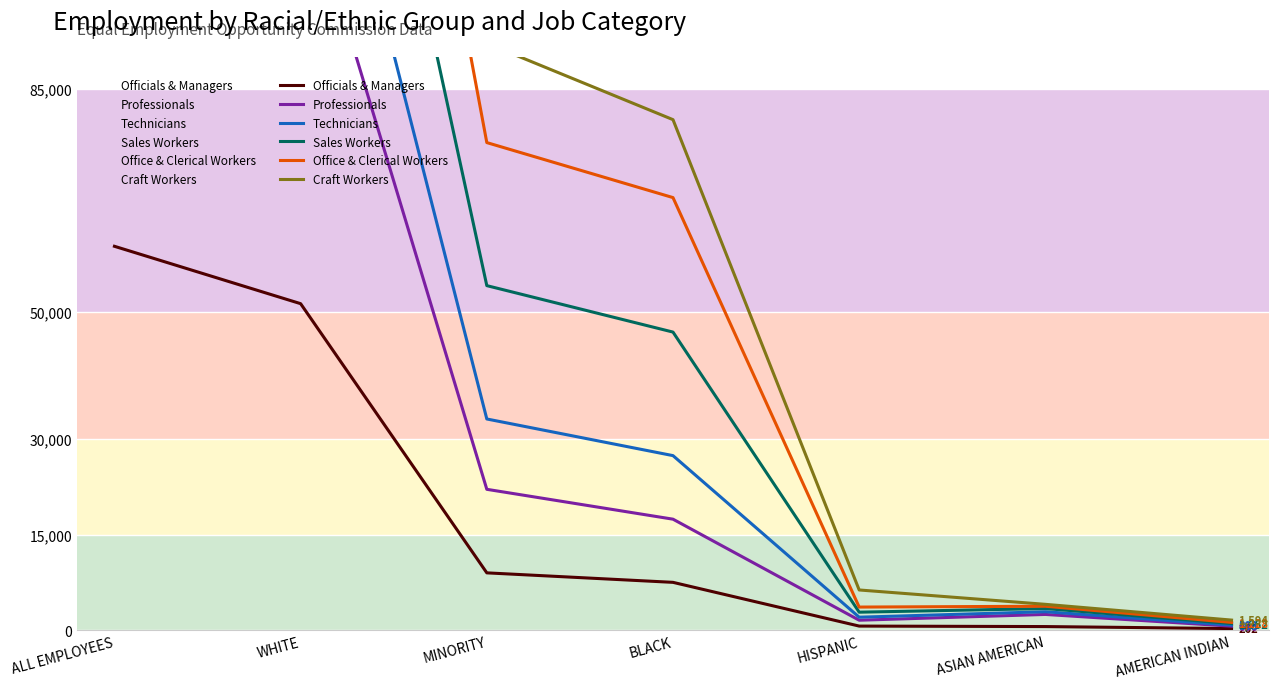

At which category is the sum across all series the highest?

ALL EMPLOYEES